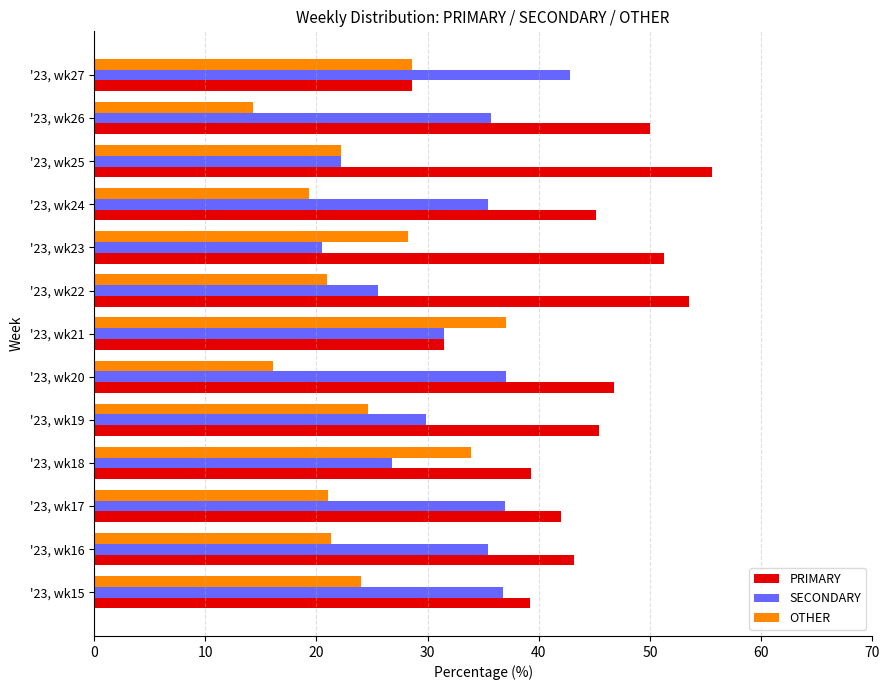

What is the average value of the OTHER series?

24.0